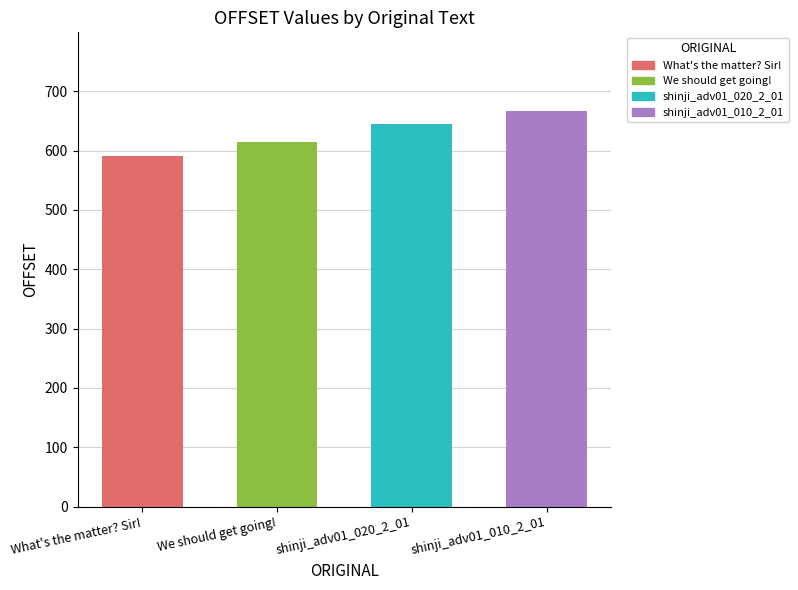

Reading left to right, extract all data points from this chart.

591	615	644	666